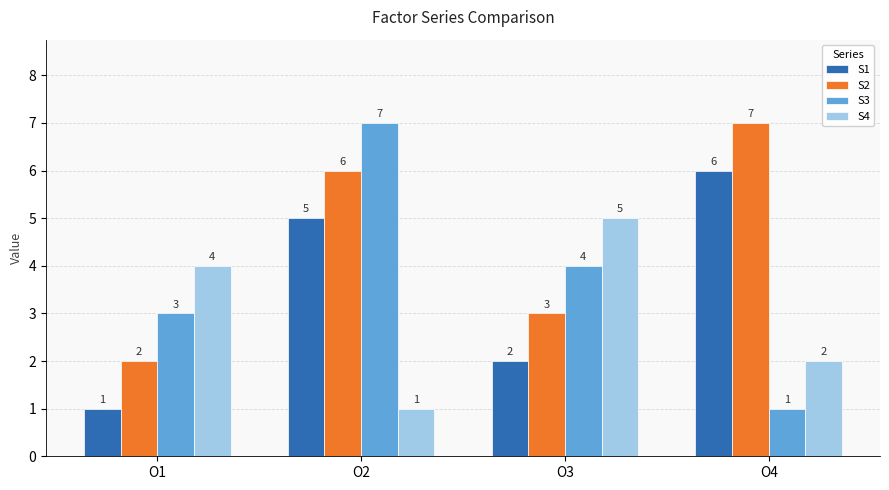

Rank the categories by S4 value from lowest to highest.

O2, O4, O1, O3